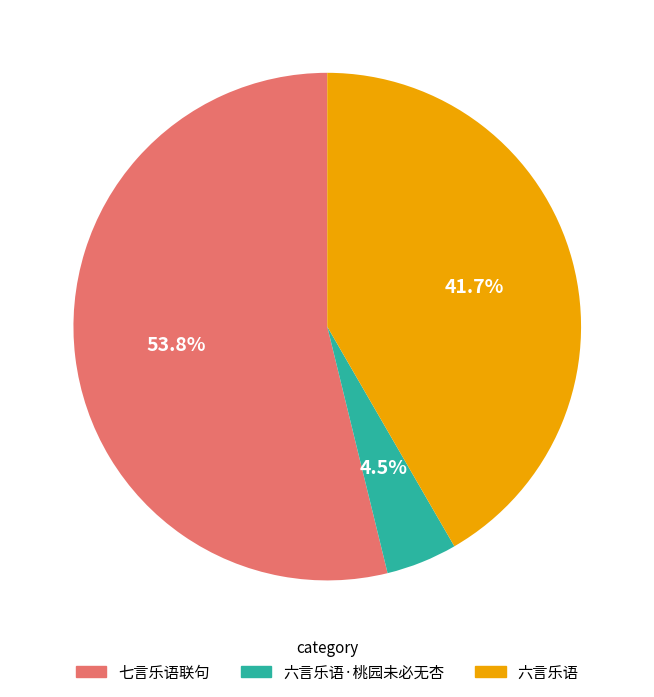

Between 六言乐语·桃园未必无杏 and 六言乐语, which is larger?

六言乐语